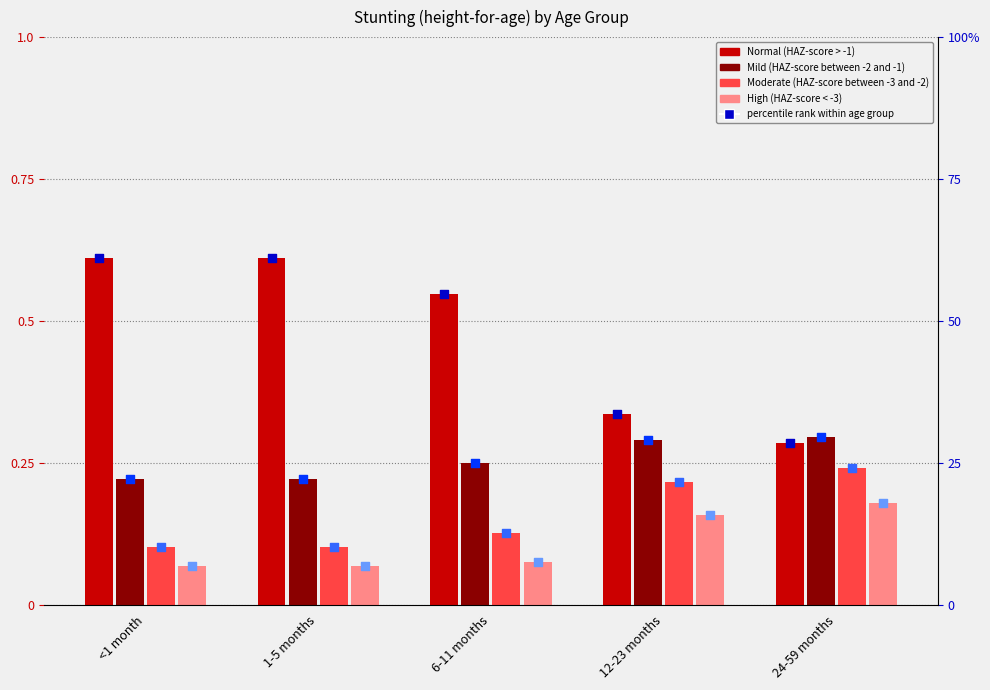

What are all the series names shown in the legend?

Normal (HAZ-score > -1), Mild (HAZ-score between -2 and -1), Moderate (HAZ-score between -3 and -2), High (HAZ-score < -3)